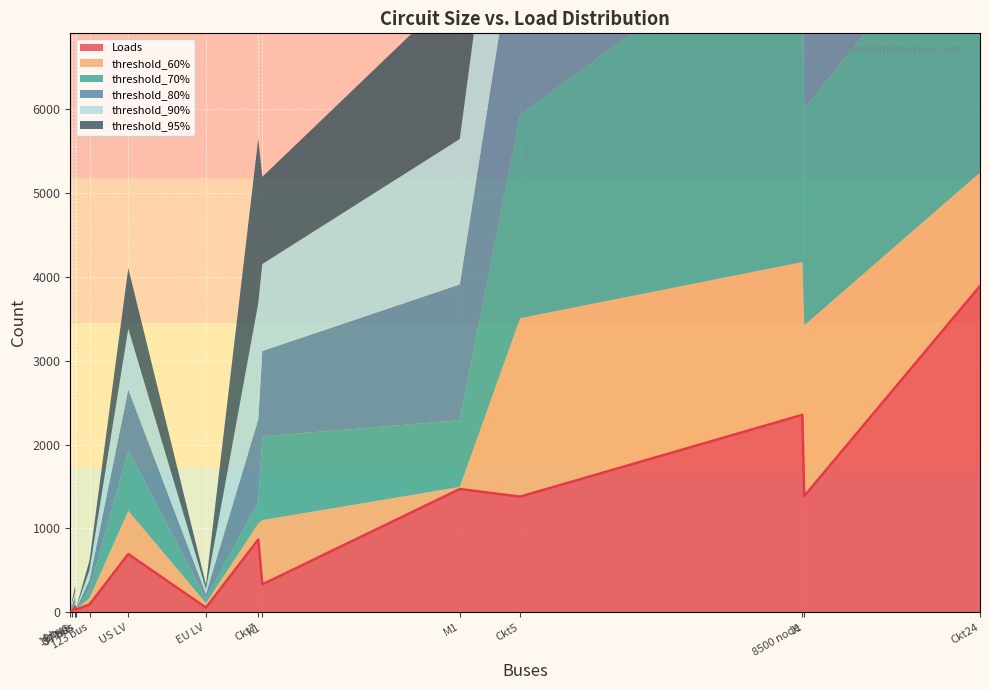

What is the highest value of the Loads series?

3891